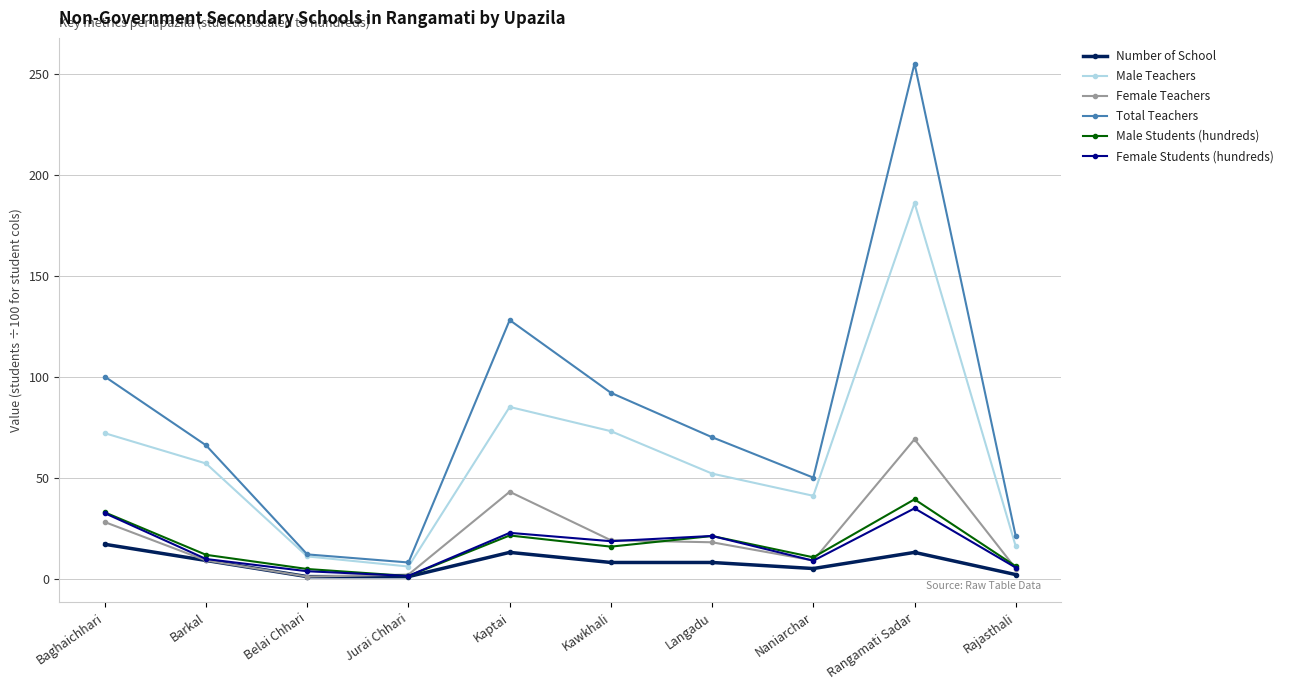

True or false: Male Students (hundreds) and Total Teachers cross at least once.

False